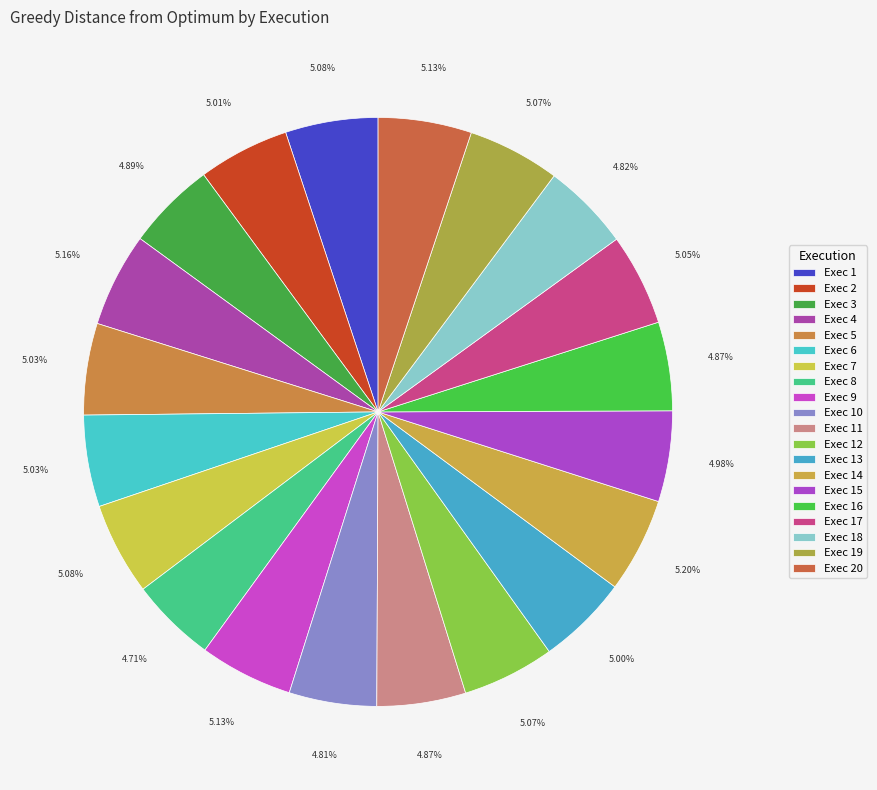

How many segments does this pie chart have?

20